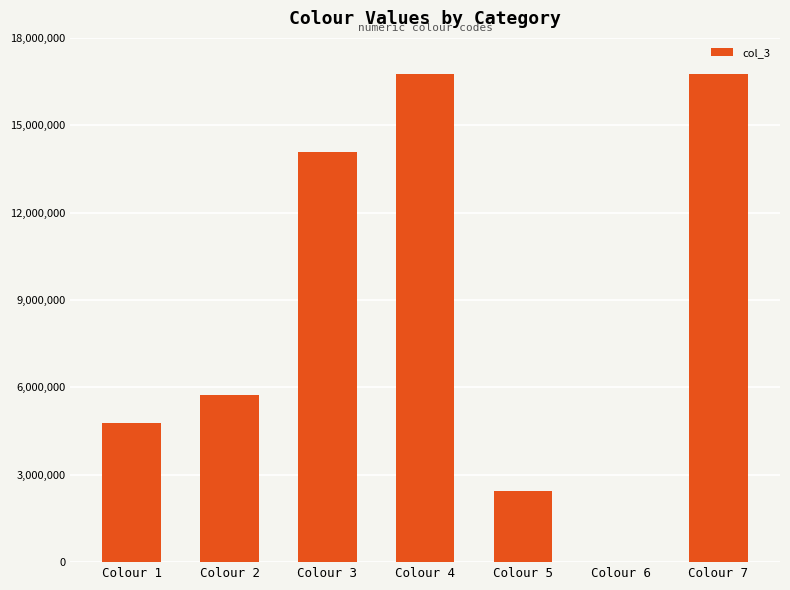

How many positive values are there?

6